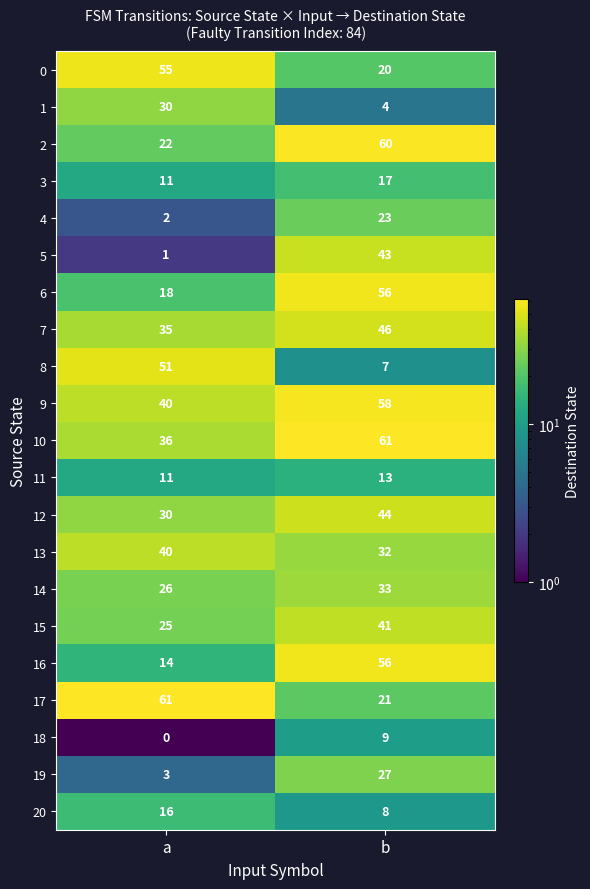

What is the spread (max minus min) of values at a?

61